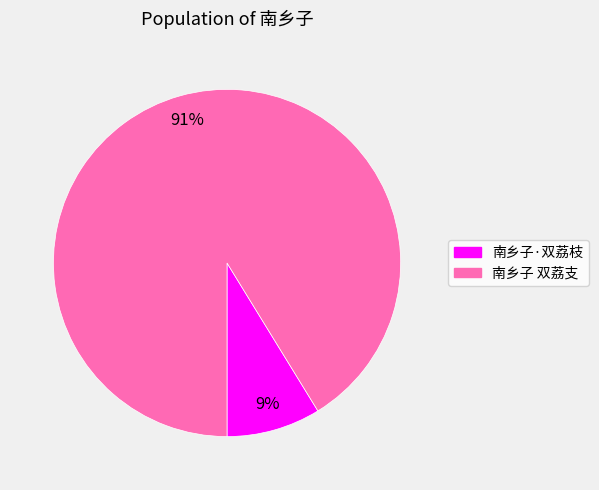

What percentage is the 南乡子·双荔枝 slice, to the nearest percent?

9%